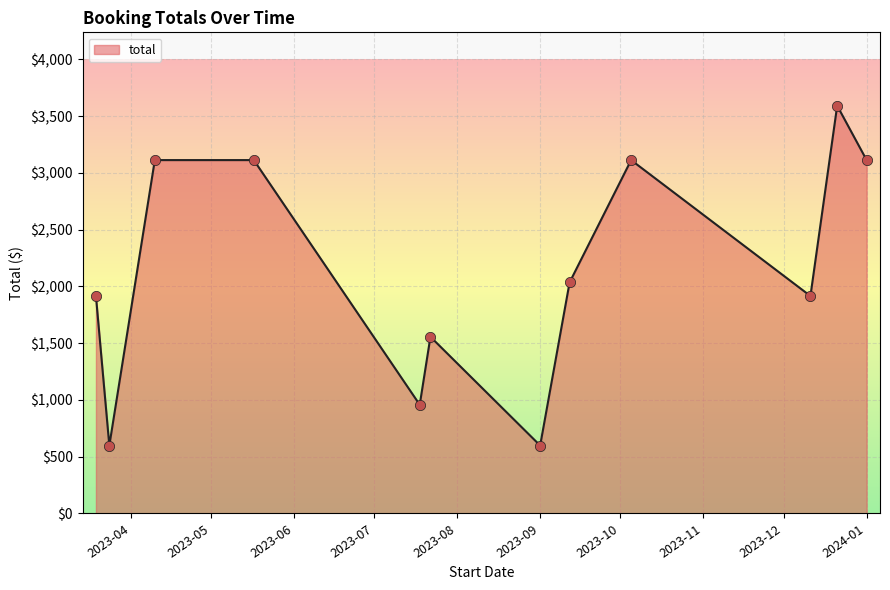

What is the maximum value shown in the chart?

3592.5